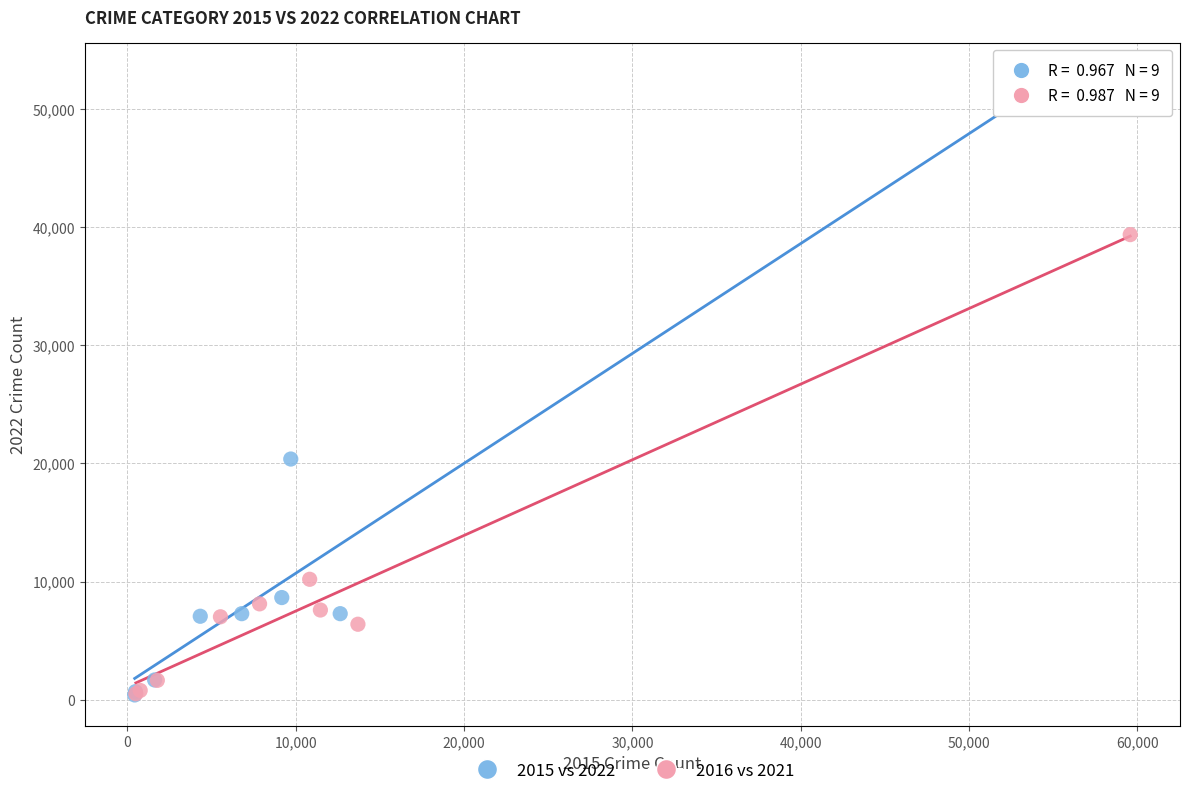

Which series has the widest spread of Y values?

2015 vs 2022